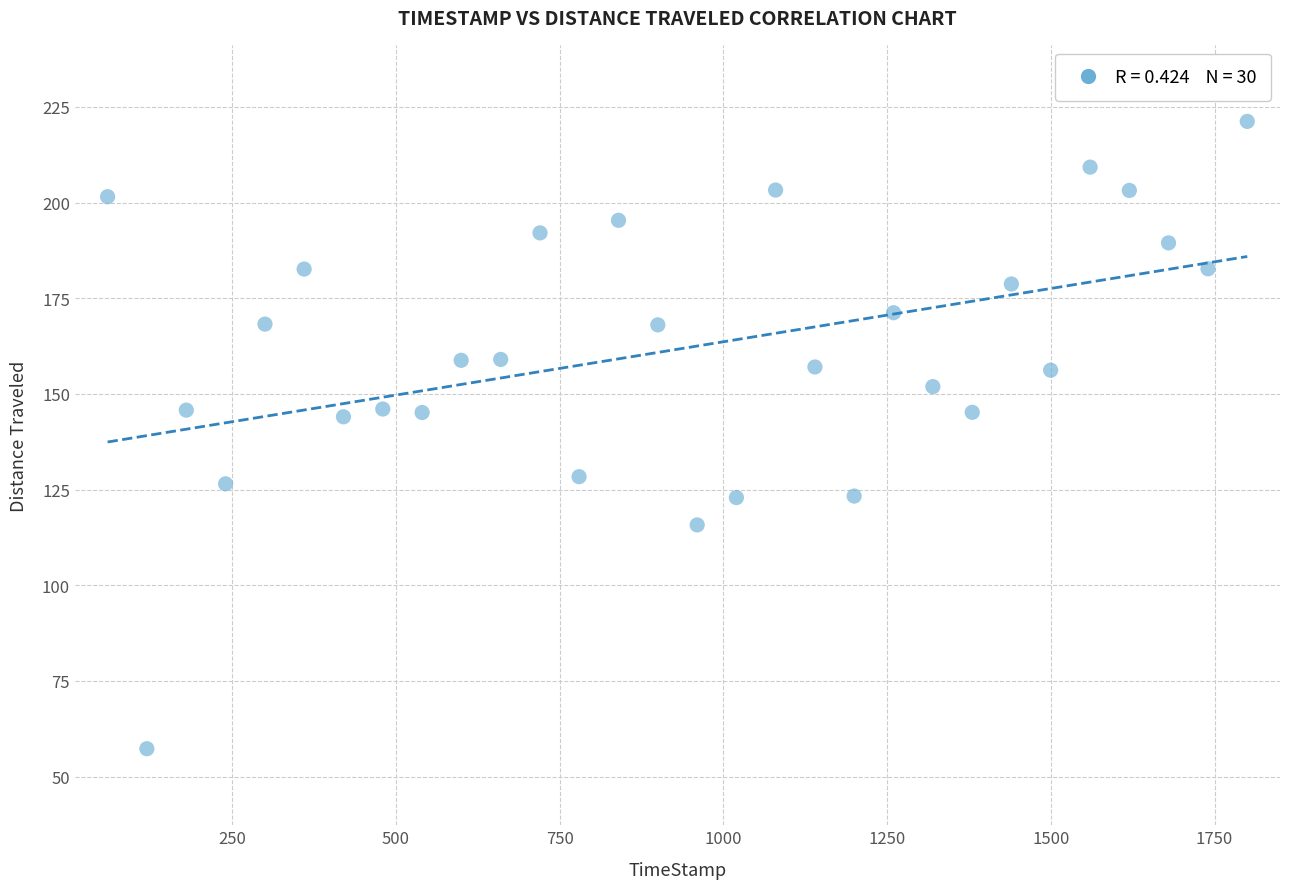

What is the range of Y values (max minus min)?

163.9